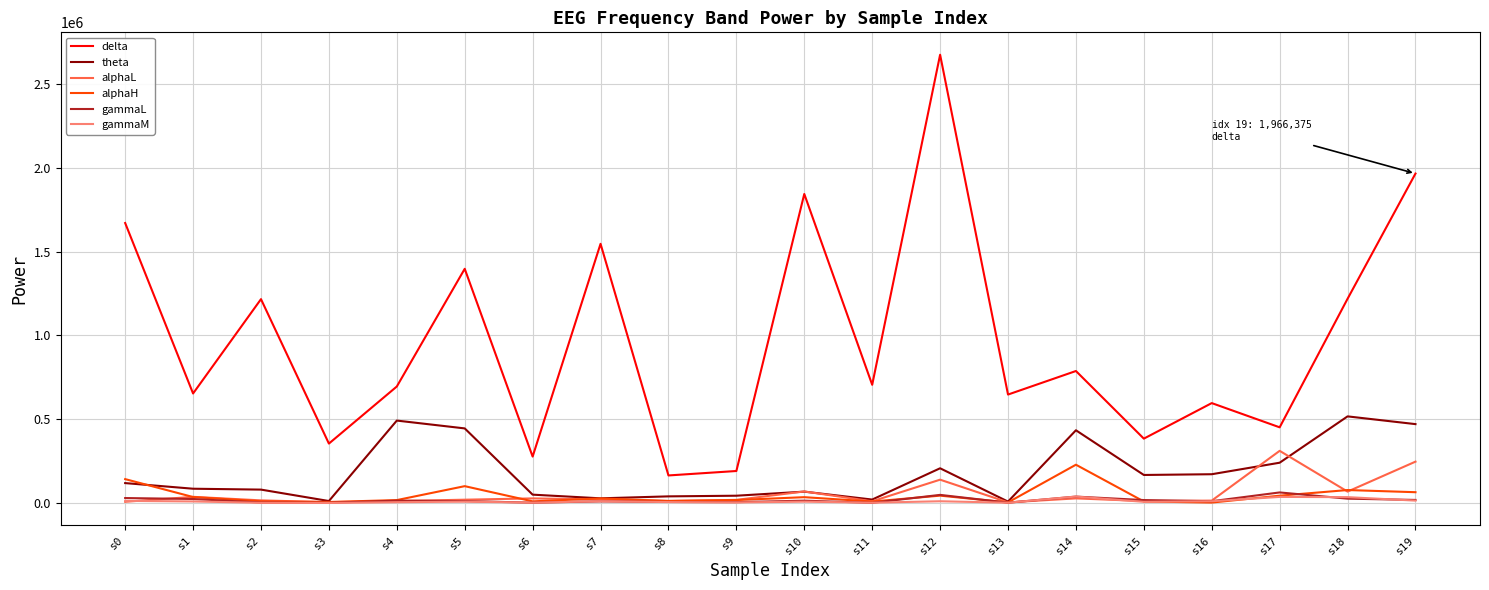

Between which two adjacent categories do theta and alphaH first intersect?

s0 and s1